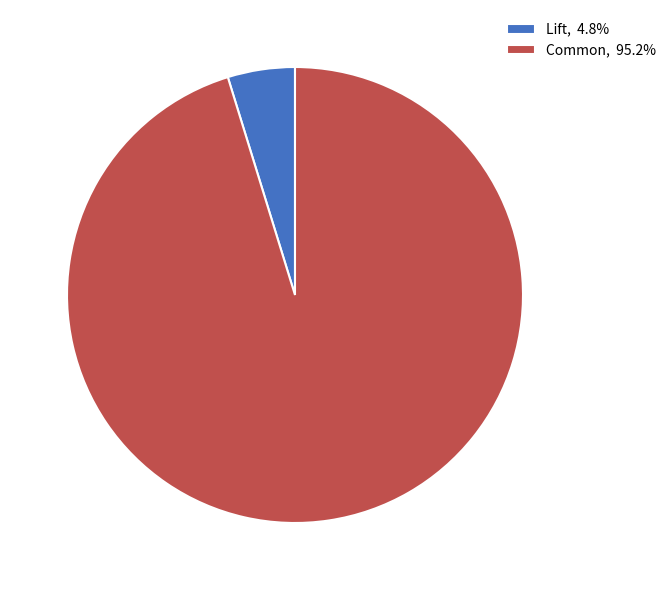

Is there a majority slice in this chart?

Yes